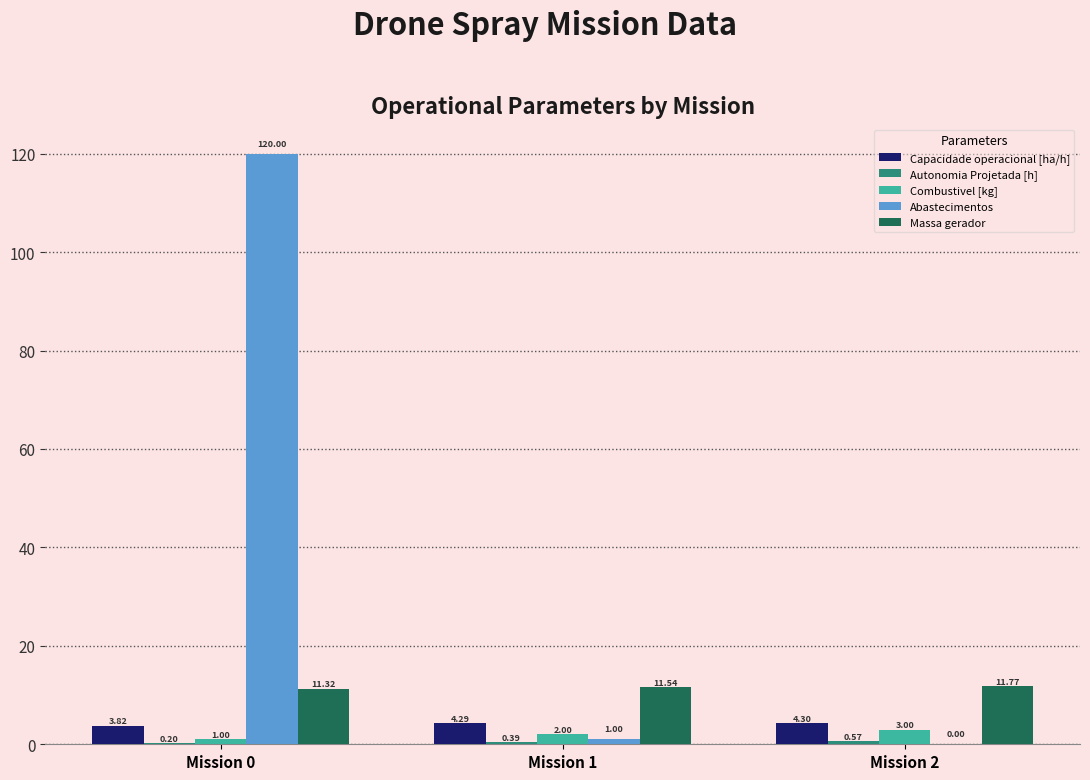

What is the approximate value of Abastecimentos at Mission 1?

1.0